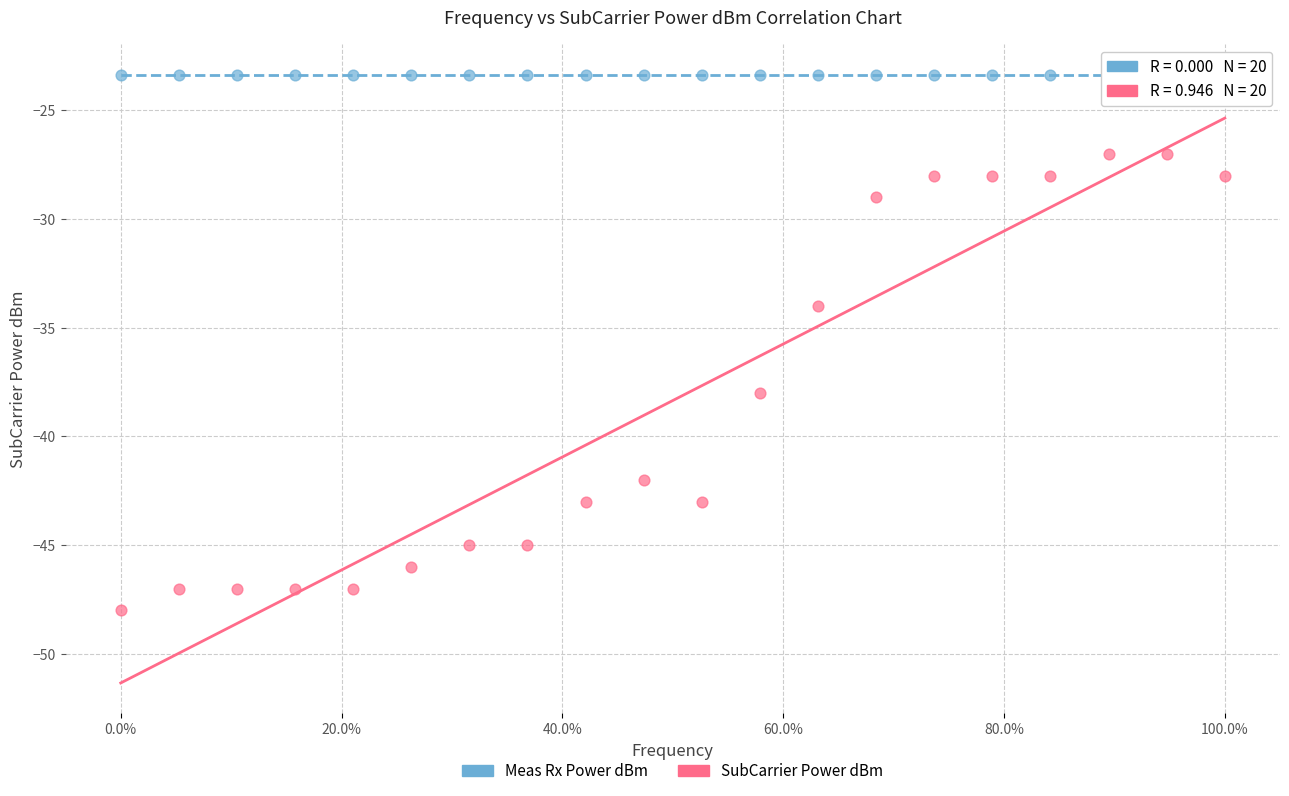

What are all the series names shown in the legend?

Meas Rx Power dBm, SubCarrier Power dBm